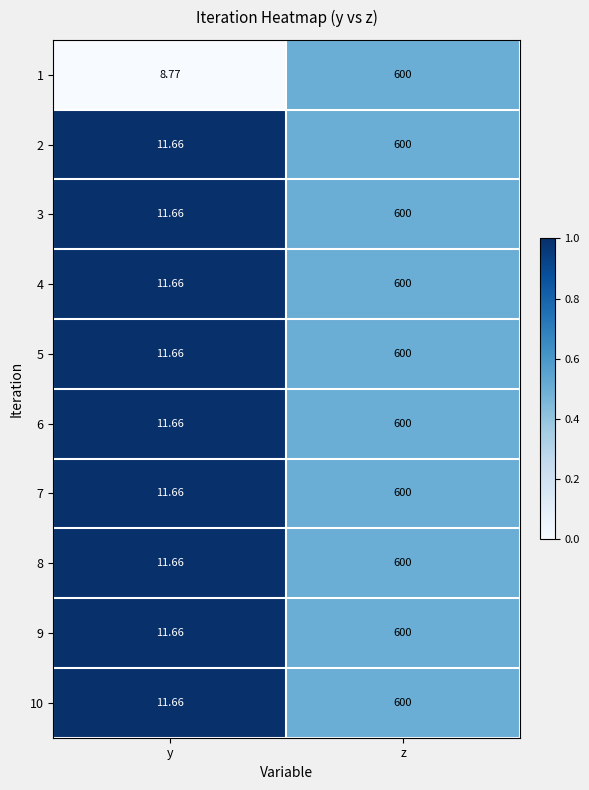

At which label is 3 closest to 305?

y